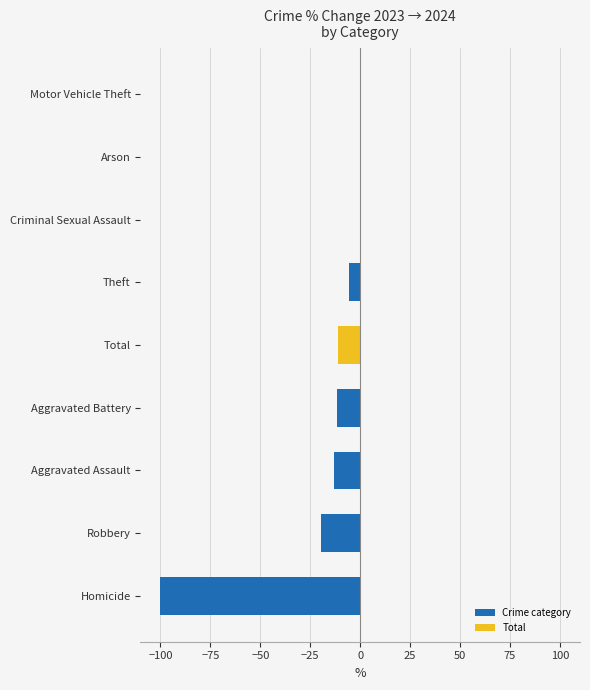

What is the sum of the values at Aggravated Assault and Homicide?

-113.3